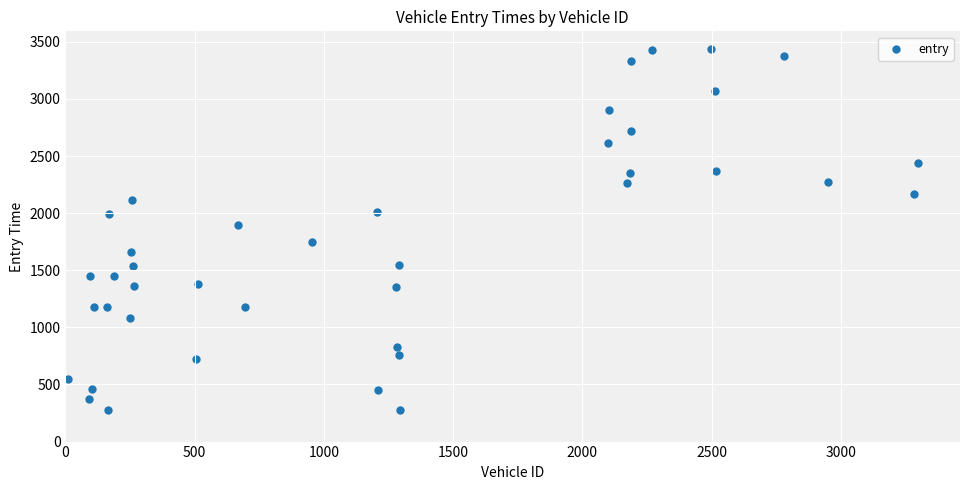

What Y value in the scatter plot is closest to 1854?

1898.1